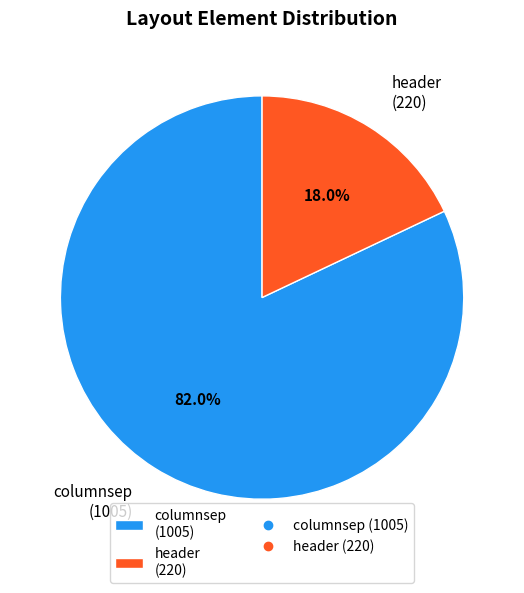

Which slice is the largest?

columnsep